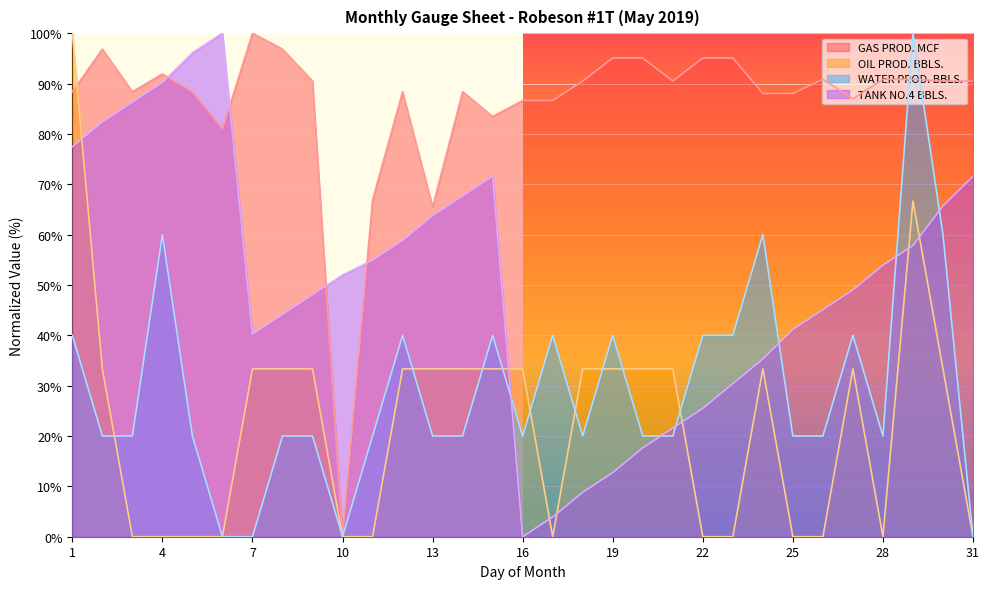

How many WATER PROD. BBLS. values are between 20 and 40?

23